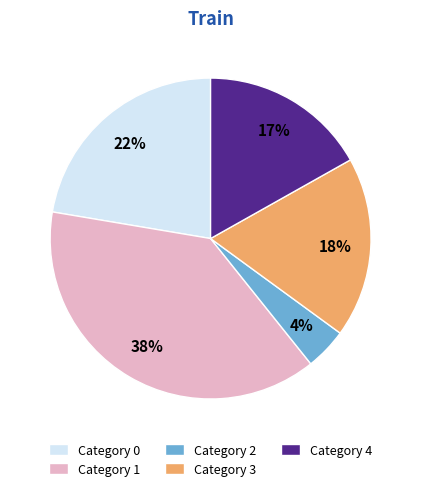

What percentage is the Category 0 slice, to the nearest percent?

22%